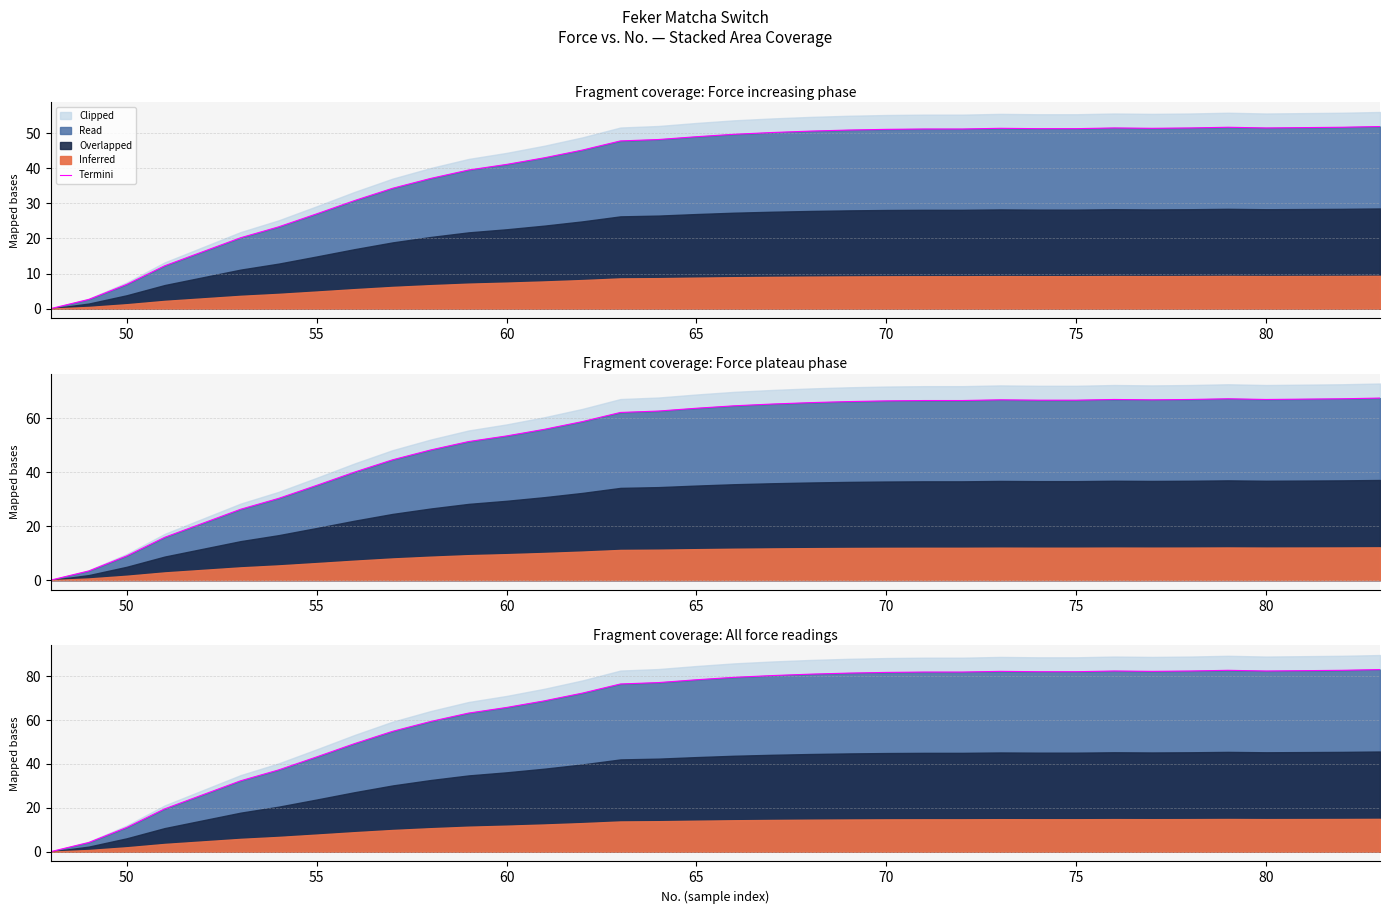

What is the difference between the second highest and minimum values?

82.7